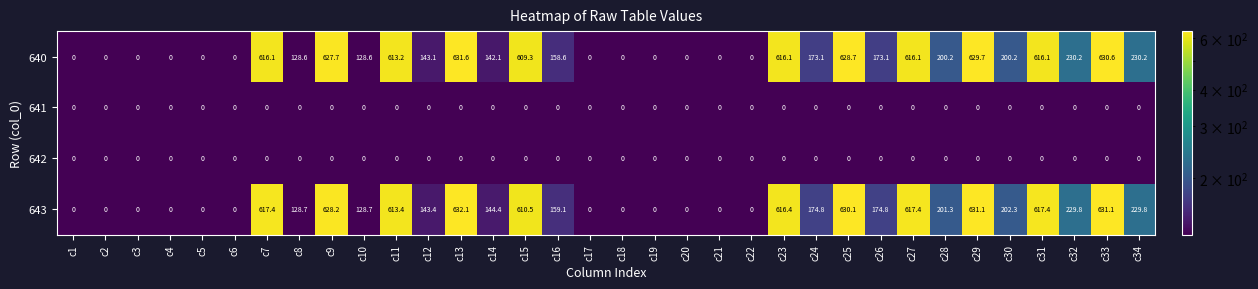

What is the difference between the 643 values at c28 and c27?

416.1